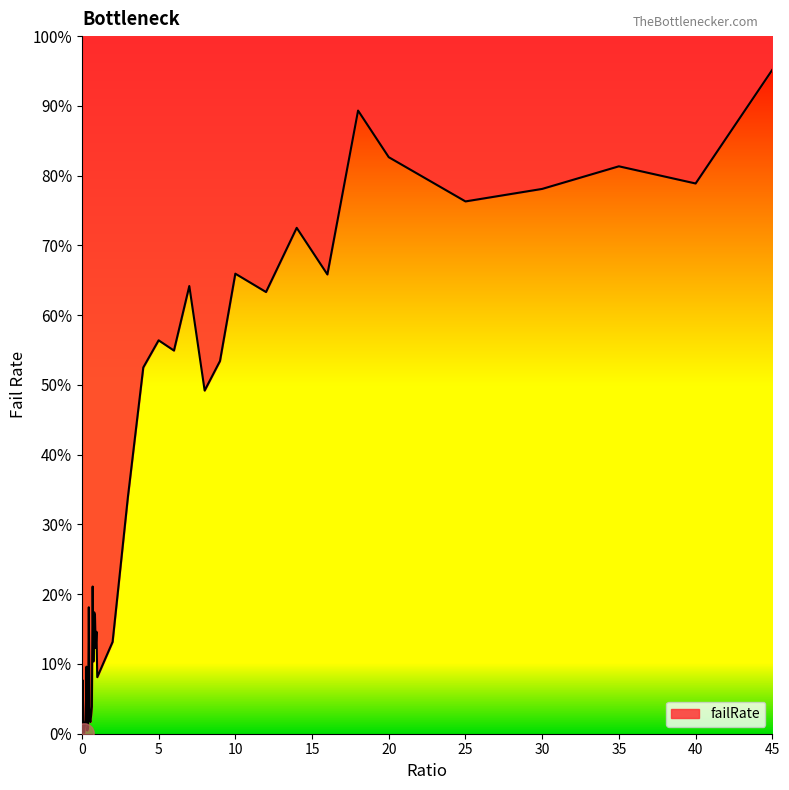

Where is the data nearest to the value 47?

8